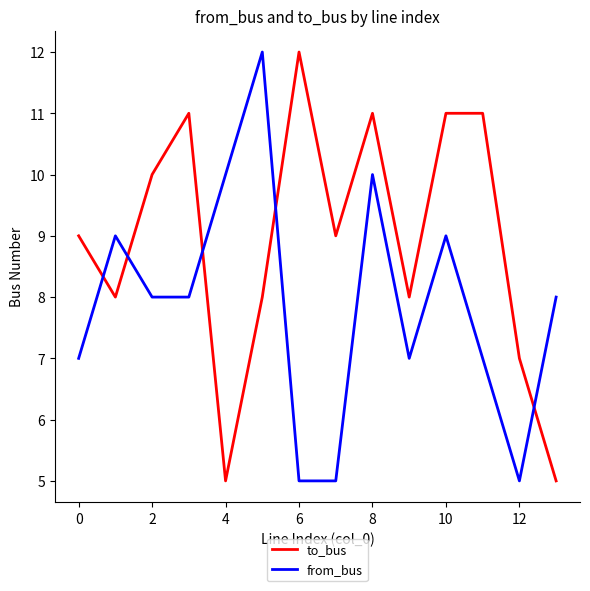

True or false: to_bus and from_bus intersect in this chart.

True